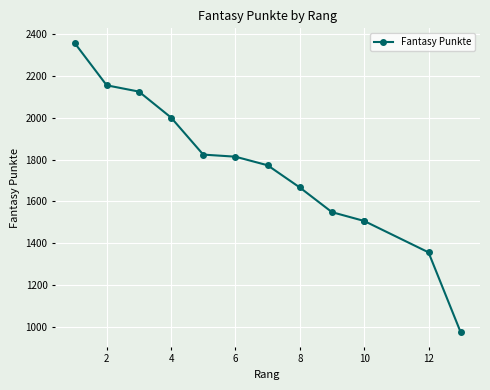

What is the greatest value displayed?

2358